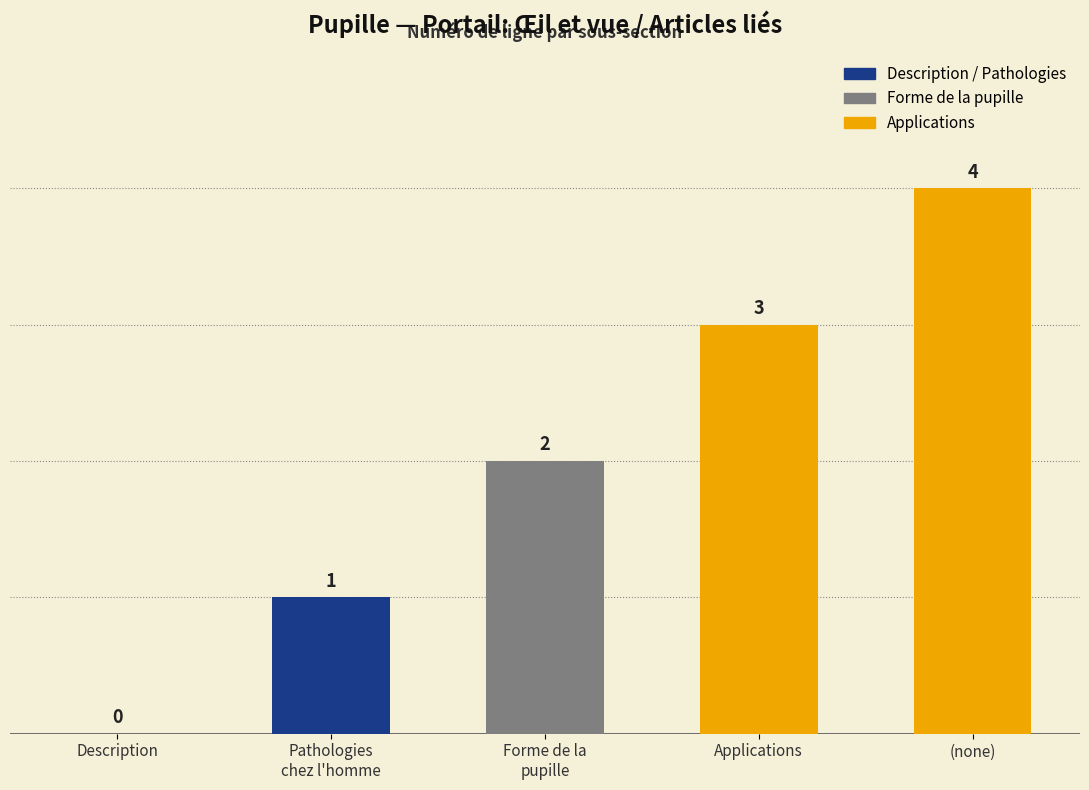

The value at  is 2. True or false?

False